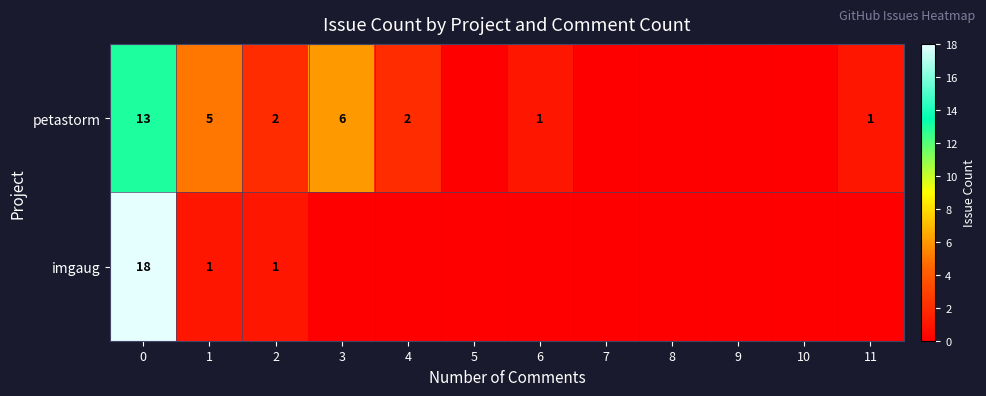

Is it true that petastorm equals 8 at 1?

False